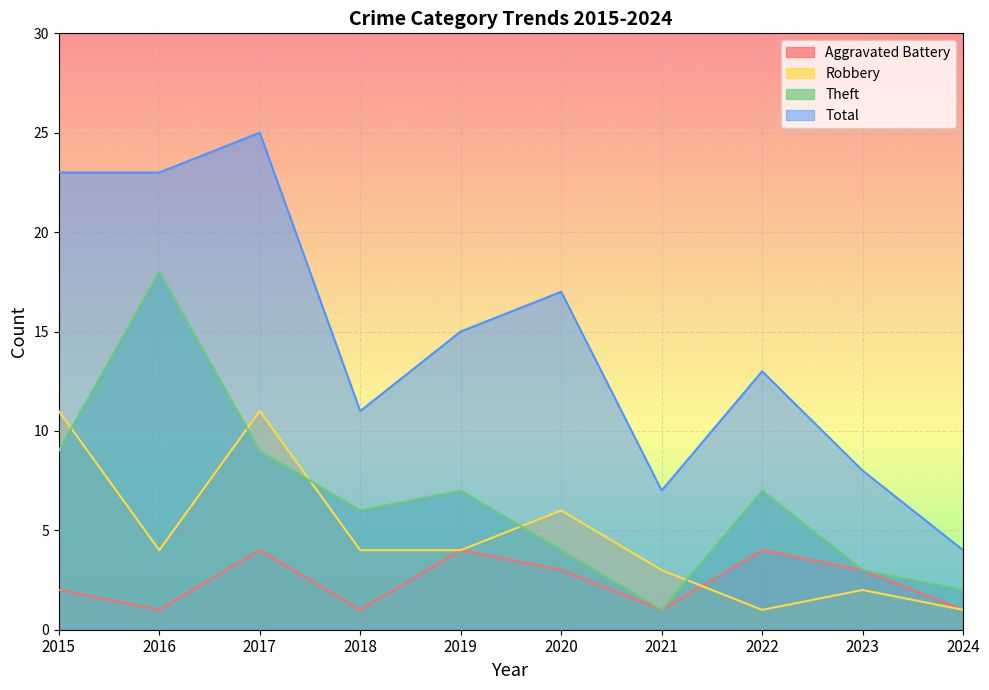

Reading left to right, transcribe all the data shown in this chart.

Aggravated Battery: 2	1	4	1	4	3	1	4	3	1
Robbery: 11	4	11	4	4	6	3	1	2	1
Theft: 9	18	9	6	7	4	1	7	3	2
Total: 23	23	25	11	15	17	7	13	8	4